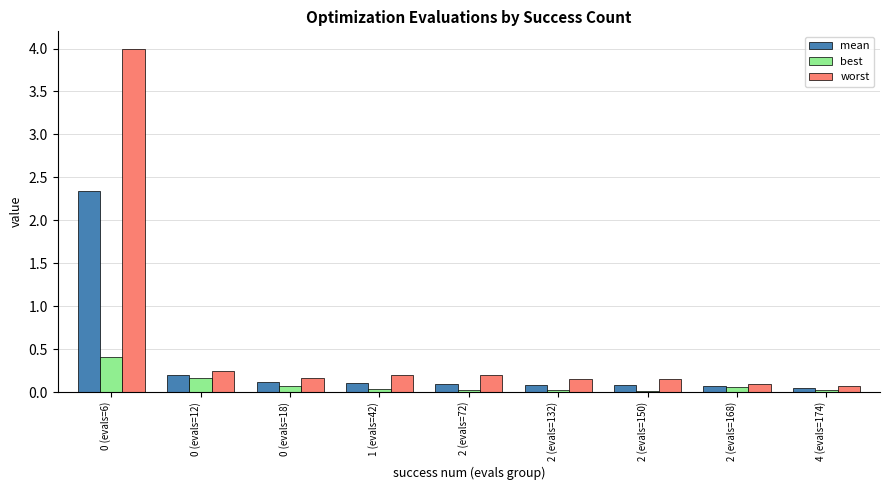

What is the maximum value for best?

0.4